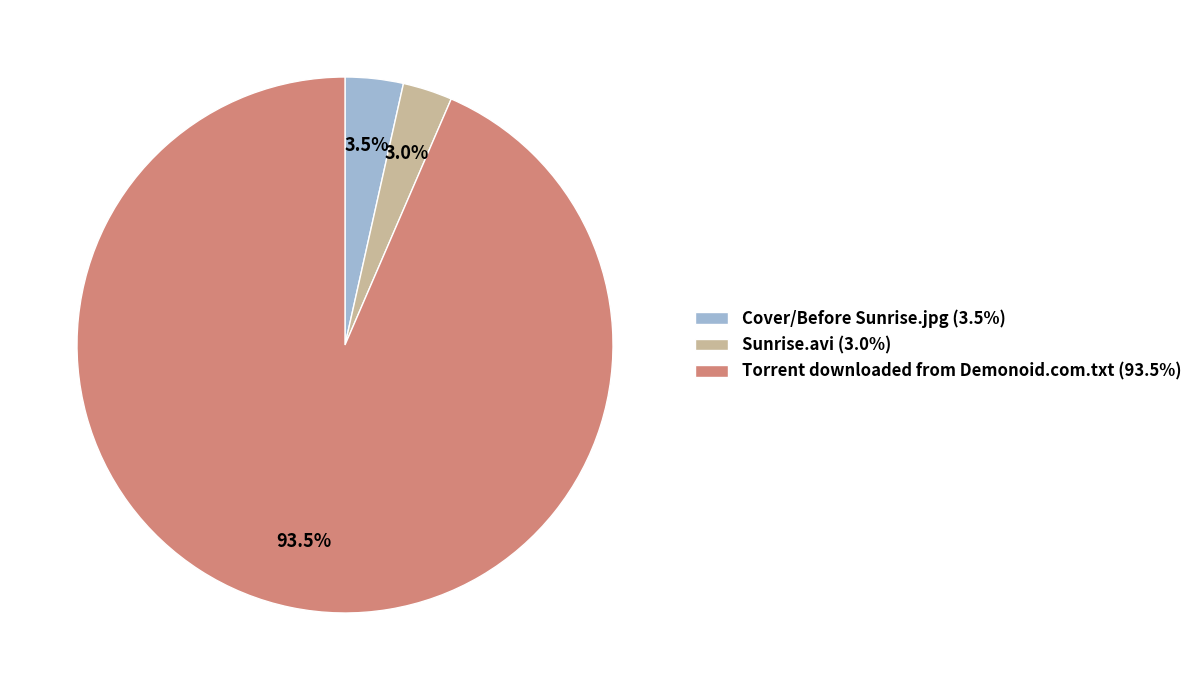

Which has a higher value, Sunrise.avi or Cover/Before Sunrise.jpg?

Cover/Before Sunrise.jpg